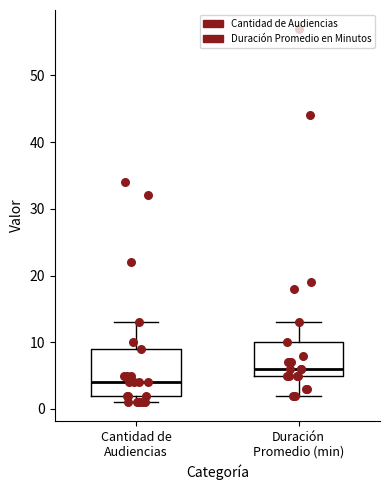

Which box is the tallest, from its lower edge to its upper edge?

Cantidad de Audiencias